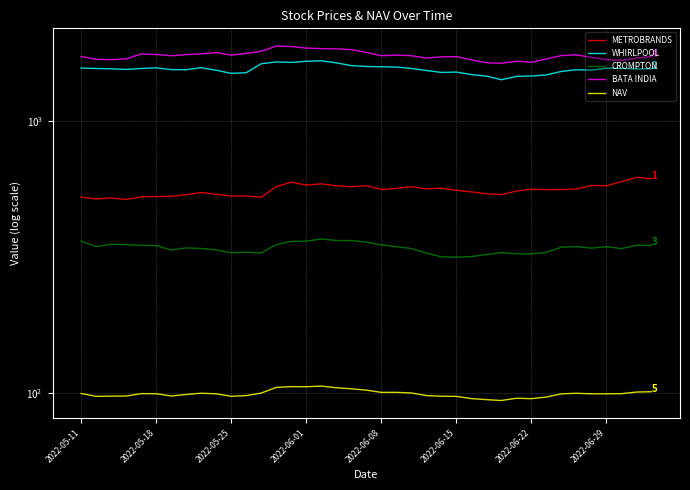

Reading right to left, list all the values displayed in this chart.

METROBRANDS: 614.1	621.1	598.8	578.4	580.1	562.6	560.6	560.0	562.0	553.4	536.8	540.5	549.6	557.0	566.4	564.0	574.1	566.0	560.7	579.0	573.8	578.5	588.2	582.0	596.4	574.8	525.1	530.8	530.4	538.6	546.6	536.9	529.0	528.2	527.0	515.0	521.9	517.5	525.9
WHIRLPOOL: 1556.0	1553.4	1560.8	1561.8	1537.5	1542.4	1520.7	1475.9	1463.0	1458.0	1417.2	1461.5	1480.8	1512.3	1507.9	1532.9	1559.5	1578.2	1581.5	1585.8	1597.3	1635.2	1663.3	1656.6	1641.2	1647.3	1622.4	1504.2	1495.8	1535.9	1569.6	1543.5	1544.1	1567.4	1559.0	1546.6	1554.7	1559.2	1564.5
CROMPTON: 349.8	349.9	340.1	345.8	341.6	346.1	344.3	329.7	325.6	325.4	329.1	323.6	318.1	316.4	317.4	327.5	340.7	345.4	351.2	359.5	364.1	364.4	369.1	362.4	361.4	351.6	327.8	330.4	328.4	336.4	340.6	342.3	336.2	348.9	349.6	351.9	353.0	345.9	362.9
BATA INDIA: 1724.9	1701.6	1668.7	1679.7	1712.5	1749.0	1739.5	1689.2	1643.3	1658.3	1628.9	1636.6	1677.8	1722.3	1720.2	1702.0	1737.0	1744.9	1736.7	1785.2	1828.8	1839.9	1843.8	1852.3	1877.3	1884.2	1802.5	1770.8	1745.8	1783.2	1765.0	1753.0	1735.8	1754.5	1763.1	1690.9	1679.3	1684.2	1725.4
NAV: 101.5	101.2	99.8	99.7	99.7	100.2	99.7	97.0	95.7	96.1	94.2	94.9	95.8	97.6	97.7	98.3	100.4	101.0	101.0	102.9	104.0	105.0	106.5	105.9	106.0	105.3	100.3	98.3	97.6	99.7	100.2	99.2	97.9	99.8	99.9	97.9	97.8	97.6	100.0